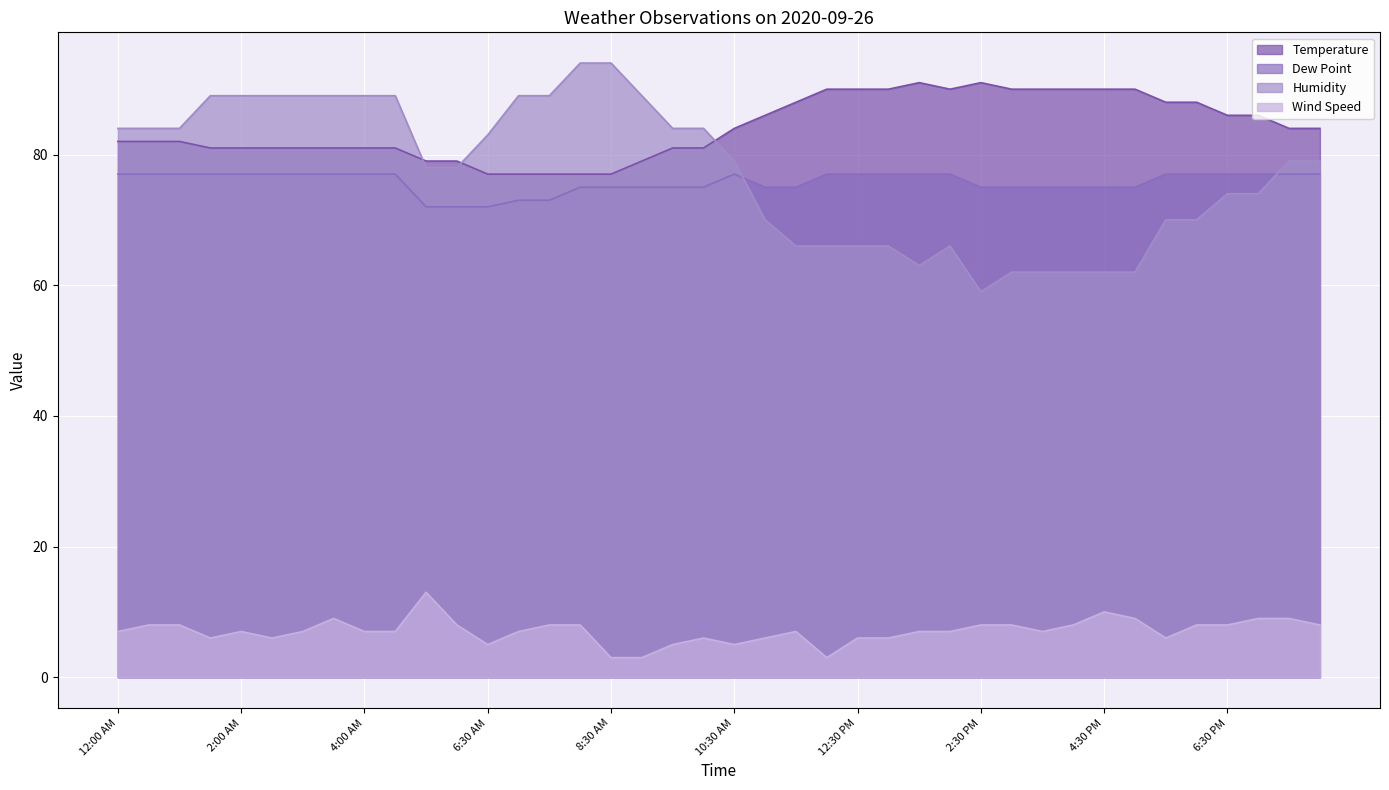

List the series in order of their peak value, highest first.

Humidity, Temperature, Dew Point, Wind Speed